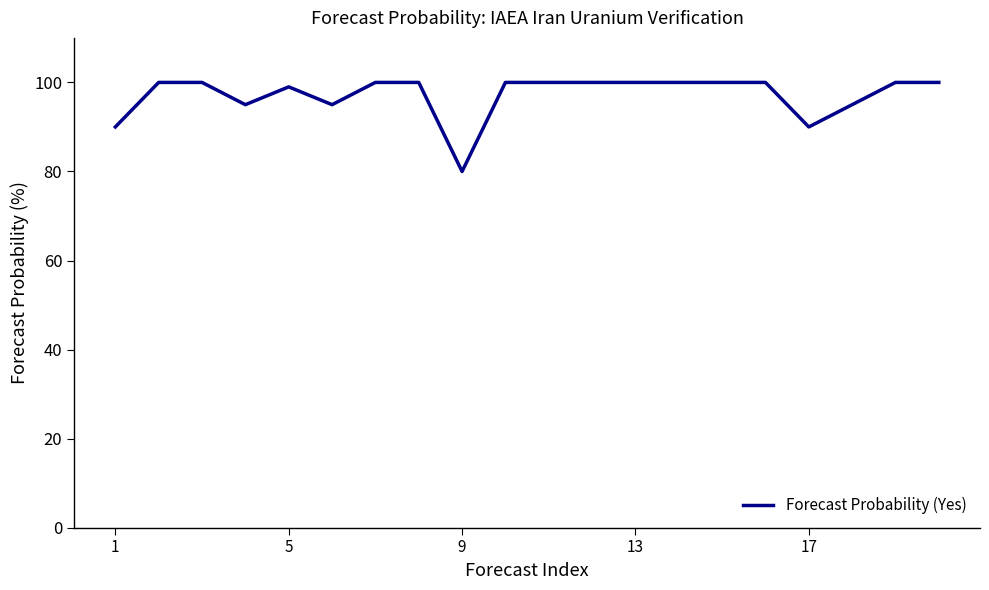

What is the smallest value displayed?

80